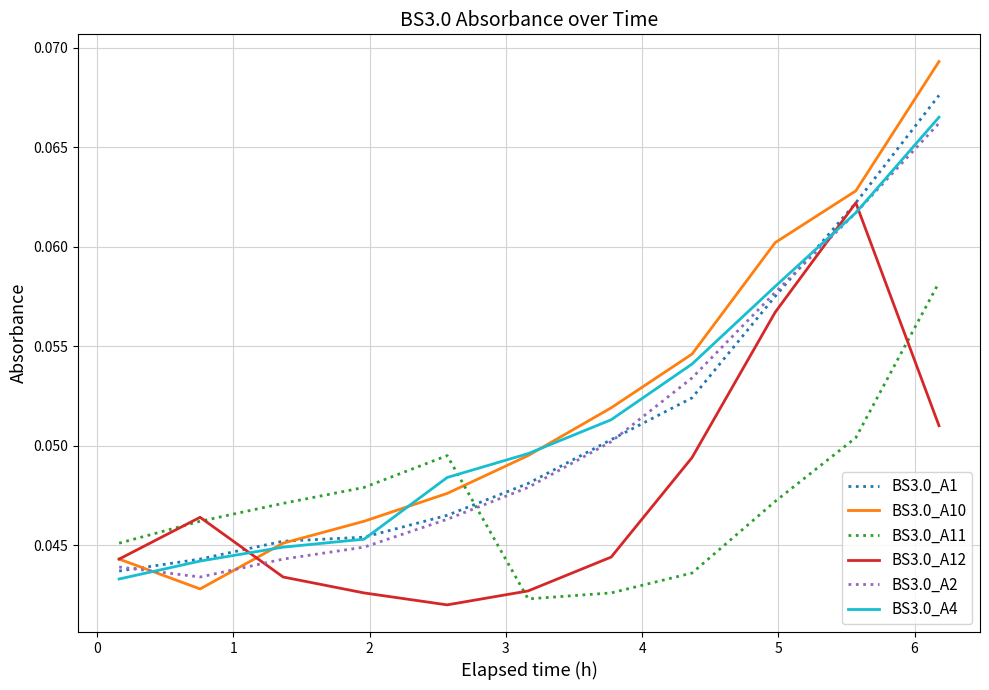

Which series has the largest total across all categories?

BS3.0_A10